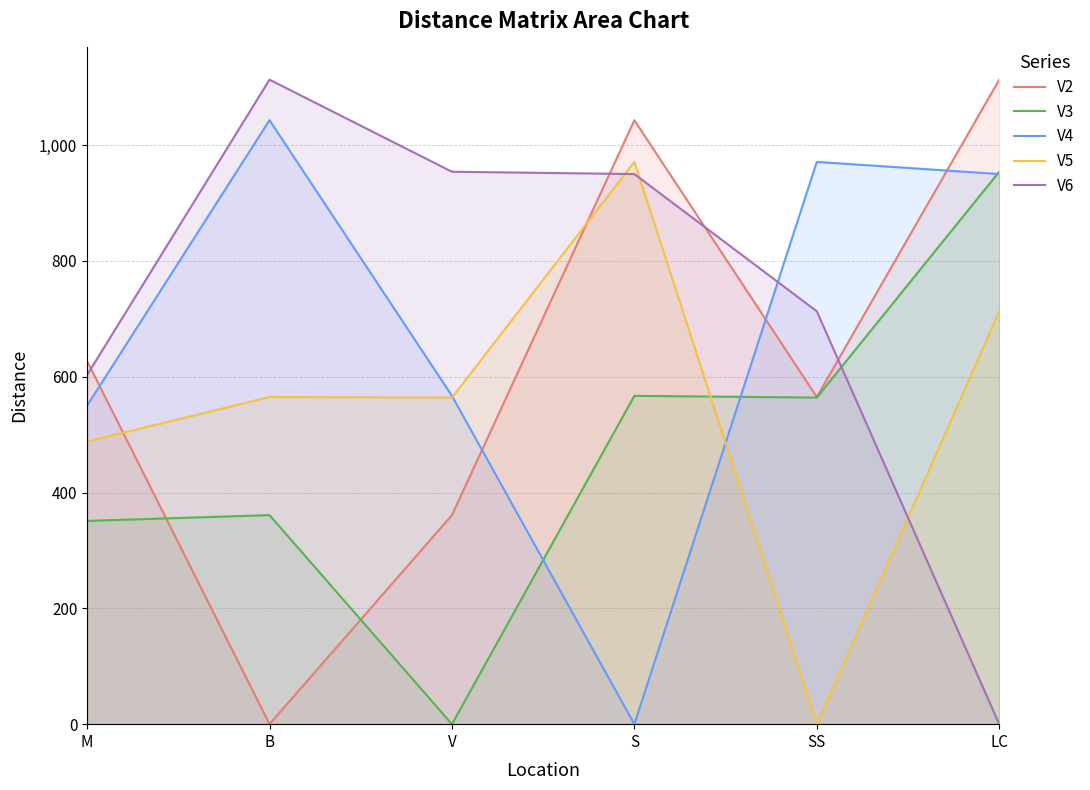

What position from the right is B?

5